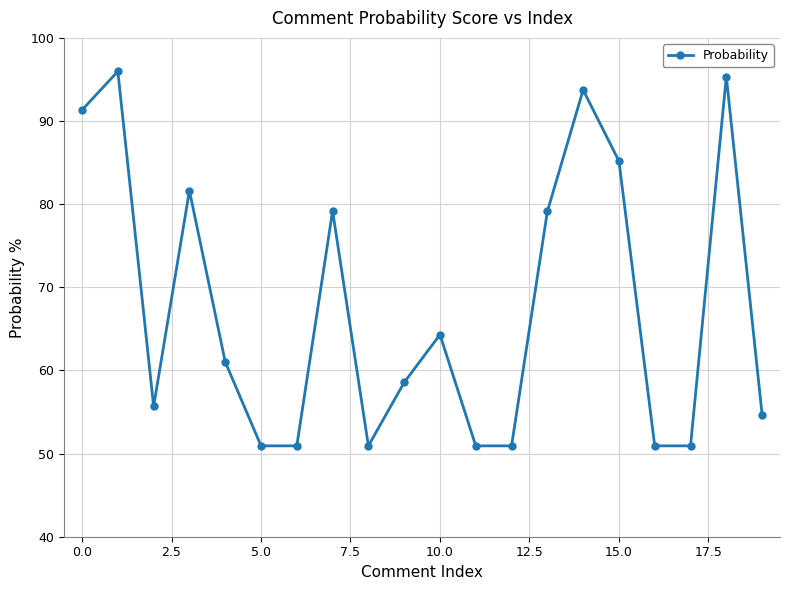

What is the sum of all values?

1352.3